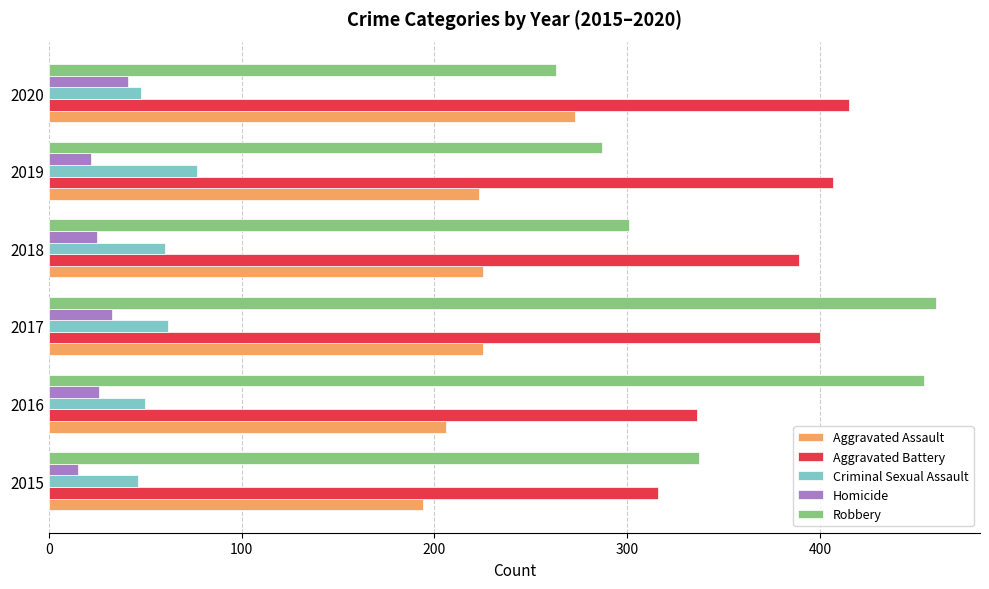

Which series has the largest total across all categories?

Aggravated Battery